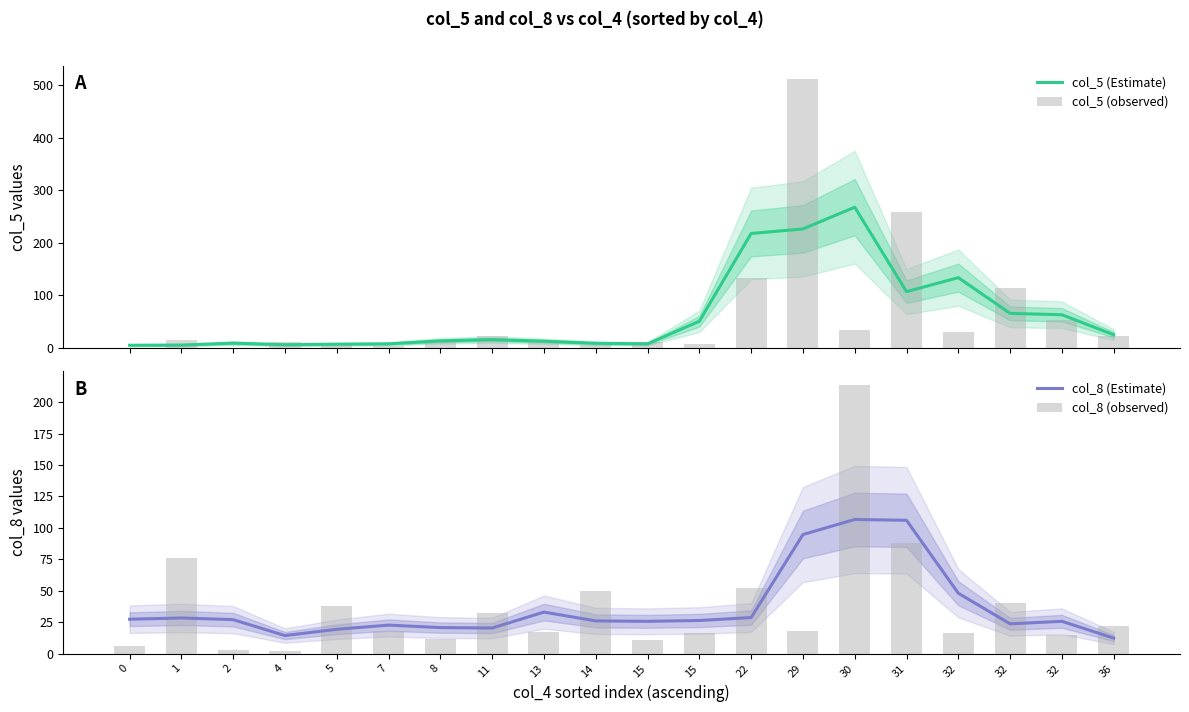

Which series has the largest total across all categories?

col_5 (observed)